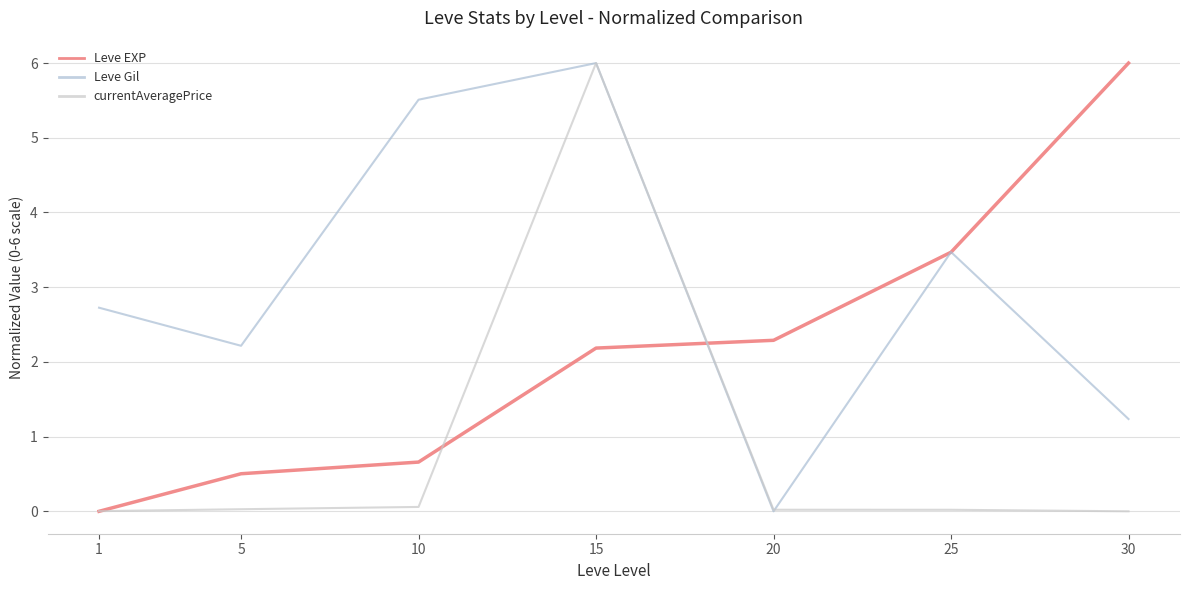

Does the chart display data point markers on the line(s)?

No